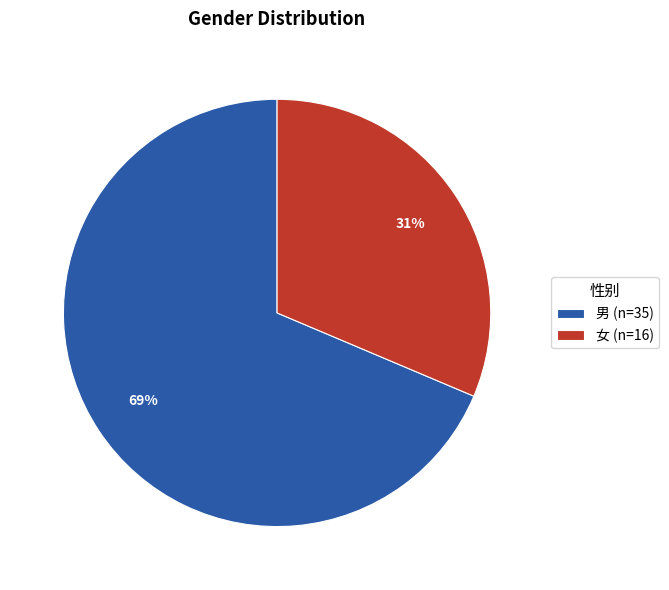

What is the ratio of the value at 男 to the value at 女?

2.2